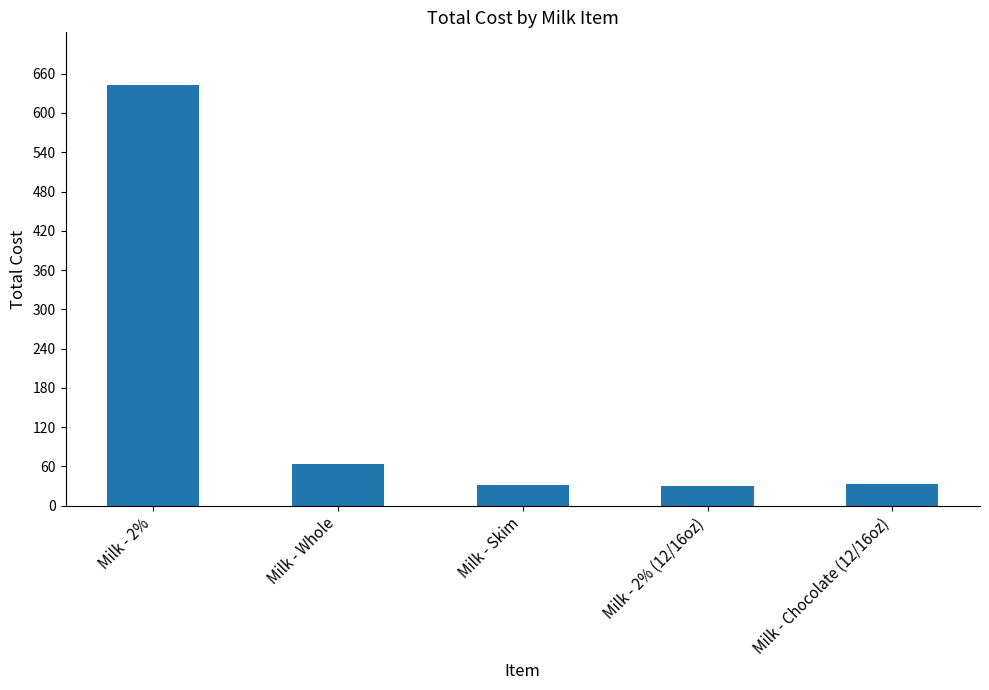

Between Milk - Chocolate (12/16oz) and Milk - Whole, which is larger?

Milk - Whole